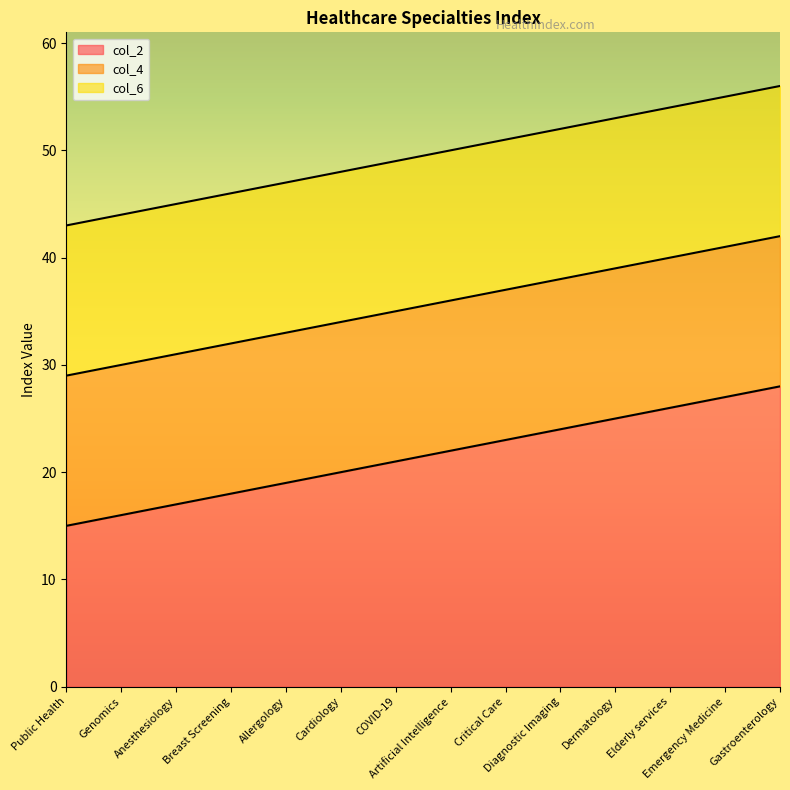

What is the difference between the maximum and second lowest values in the col_4 series?

12